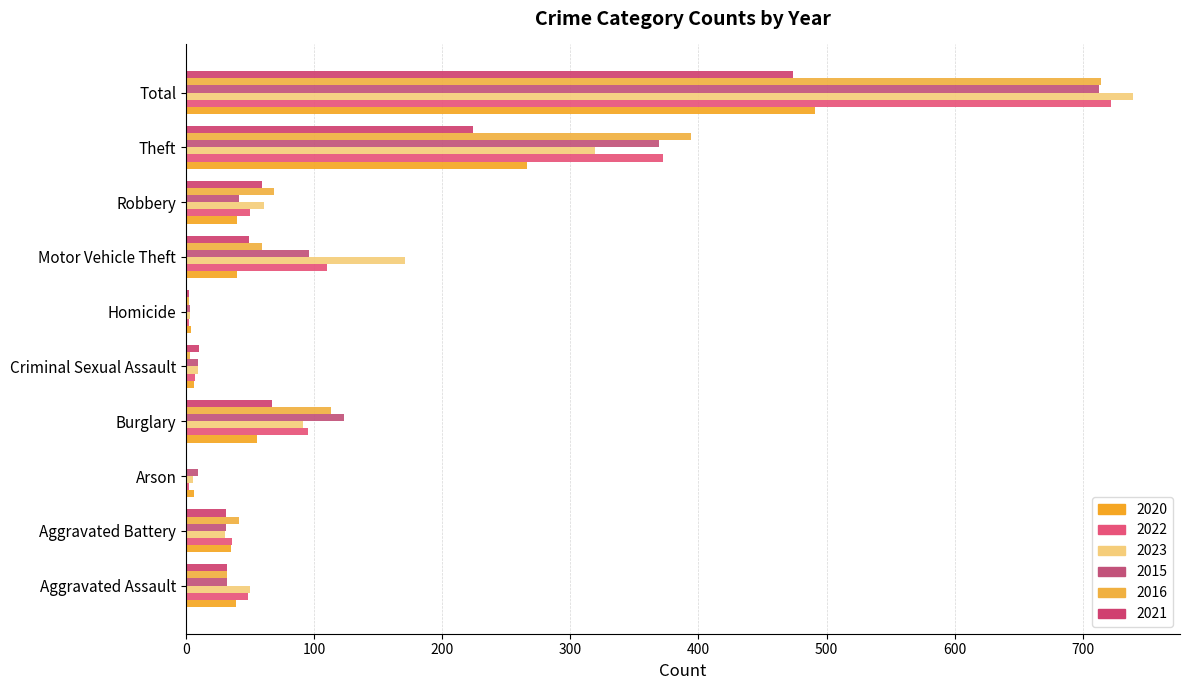

What is the value of the 2015 bar at the 3rd from the left?

9